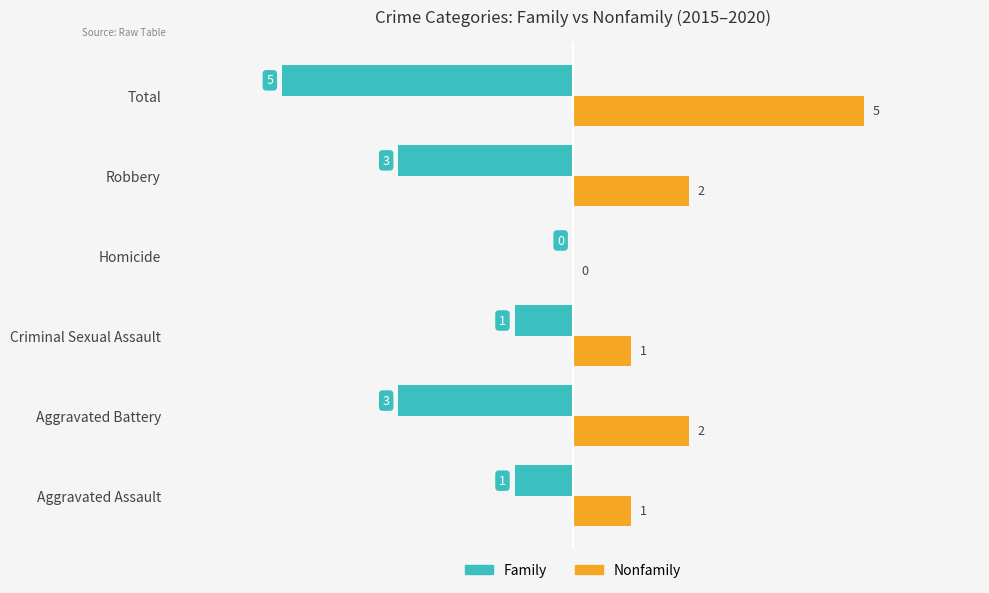

Is the value of Family at Aggravated Assault greater than the value of Nonfamily at Robbery?

No